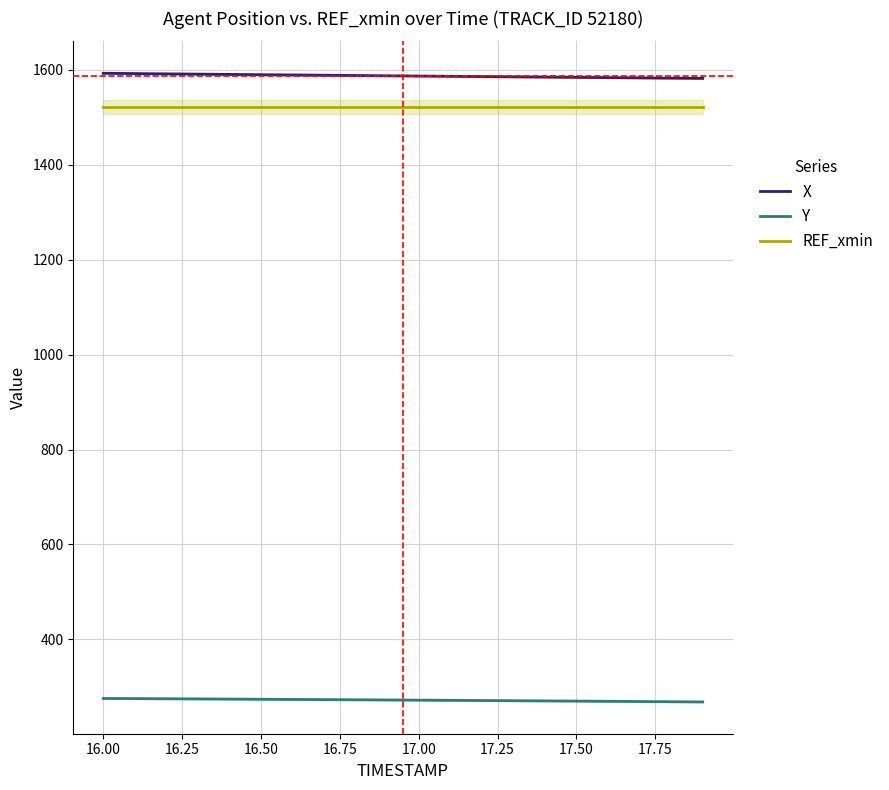

How many lines are shown in the chart?

3